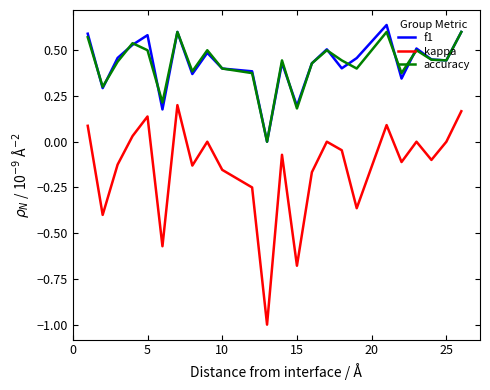

Which series has the largest range (max minus min)?

kappa